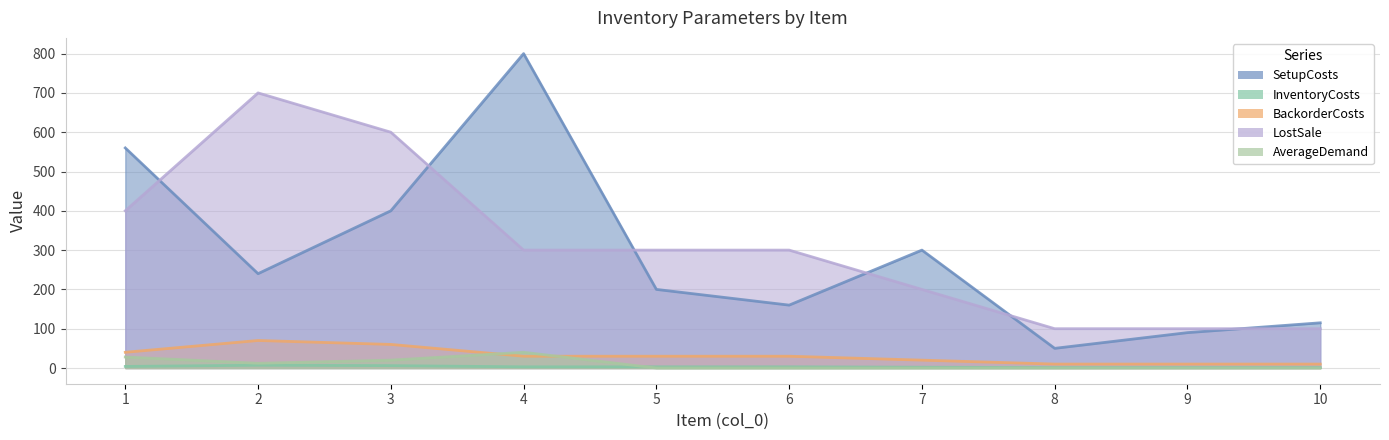

Reading left to right, extract all data points from this chart.

SetupCosts: 1=560	2=240	3=400	4=800	5=200	6=160	7=300	8=50	9=90	10=115
InventoryCosts: 1=4	2=7	3=6	4=3	5=3	6=3	7=2	8=1	9=1	10=1
BackorderCosts: 1=40	2=70	3=60	4=30	5=30	6=30	7=20	8=10	9=10	10=10
LostSale: 1=400	2=700	3=600	4=300	5=300	6=300	7=200	8=100	9=100	10=100
AverageDemand: 1=28	2=12	3=20	4=40	5=0	6=0	7=0	8=0	9=0	10=0